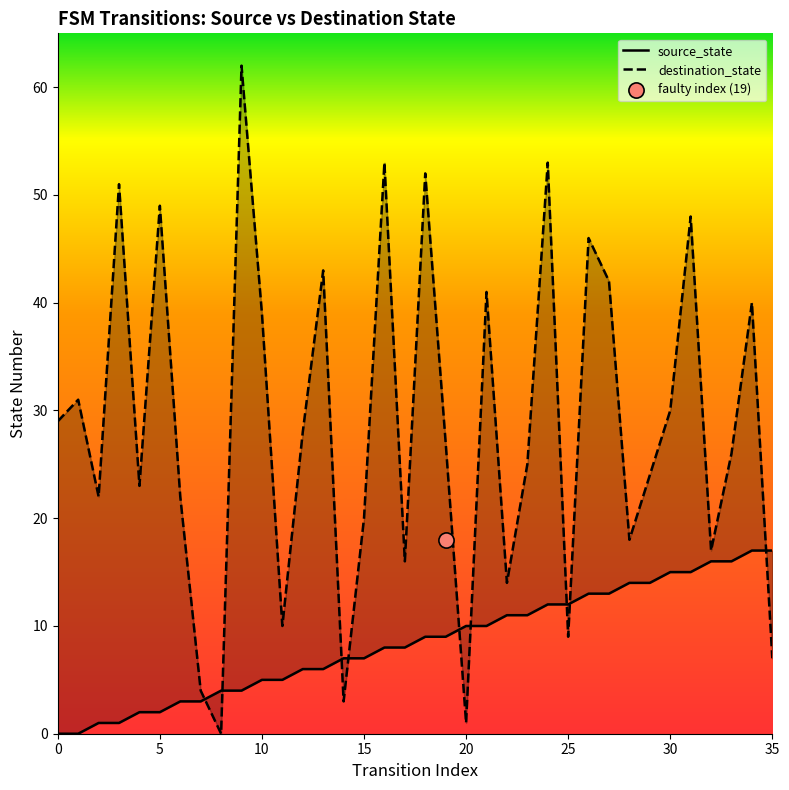

What are all the series names shown in the legend?

source_state, destination_state